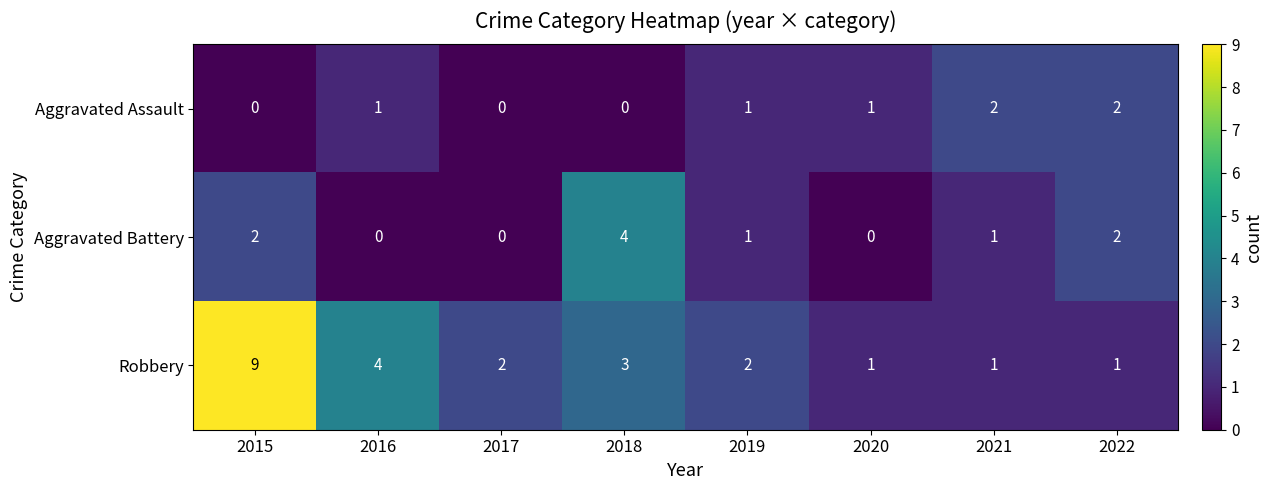

How many Aggravated Battery values are between 0 and 2?

7